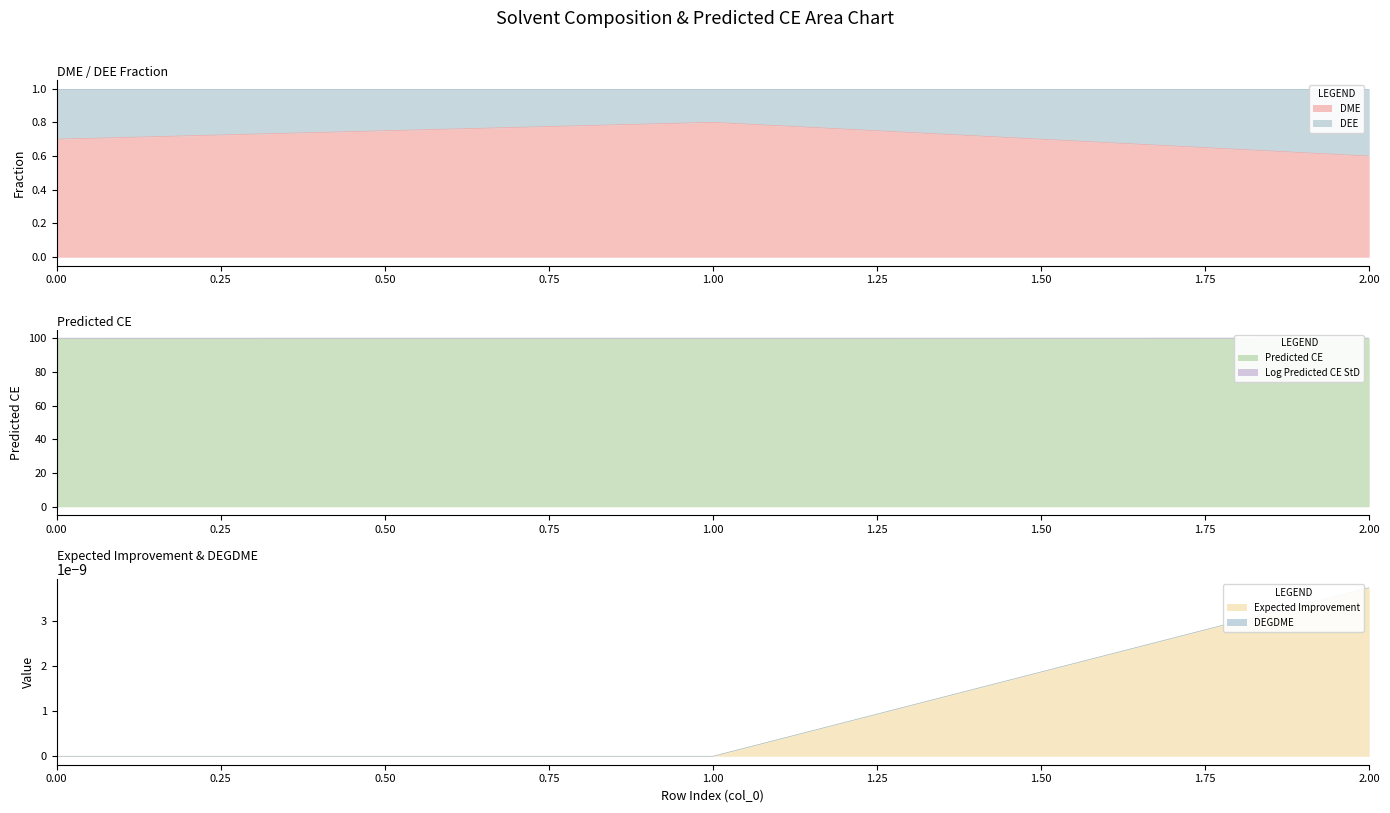

What is the average value of the Log Predicted CE StD series?

99.9